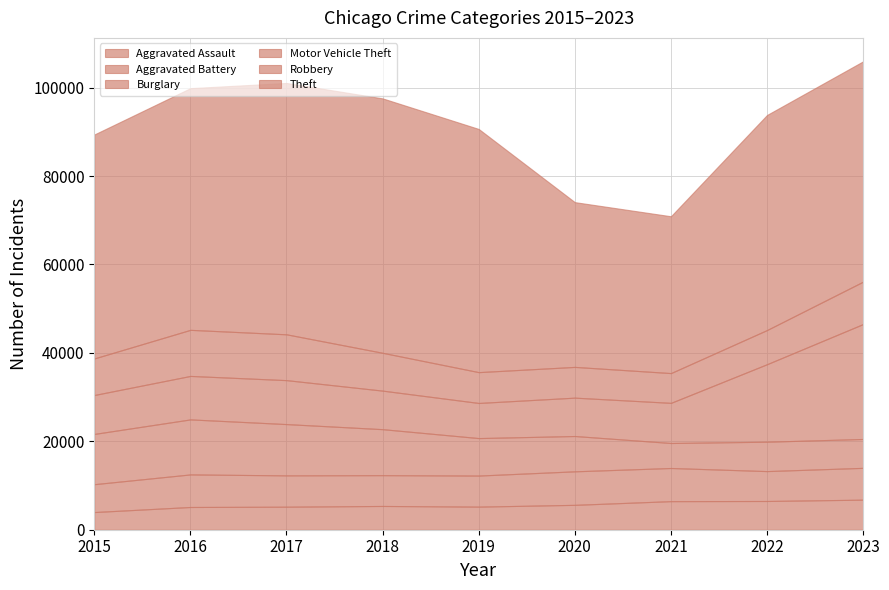

Reading left to right, transcribe all the data shown in this chart.

Aggravated Assault: 3996	5143	5209	5376	5224	5628	6462	6501	6801
Aggravated Battery: 6303	7368	7085	6966	7027	7582	7500	6759	7195
Burglary: 11370	12446	11601	10403	8478	7988	5654	6650	6533
Motor Vehicle Theft: 8804	9833	9942	8719	7944	8678	9081	17536	26003
Robbery: 8272	10425	10366	8558	6974	6956	6735	7729	9590
Theft: 50659	54673	56860	57554	55013	37272	35480	48649	49840